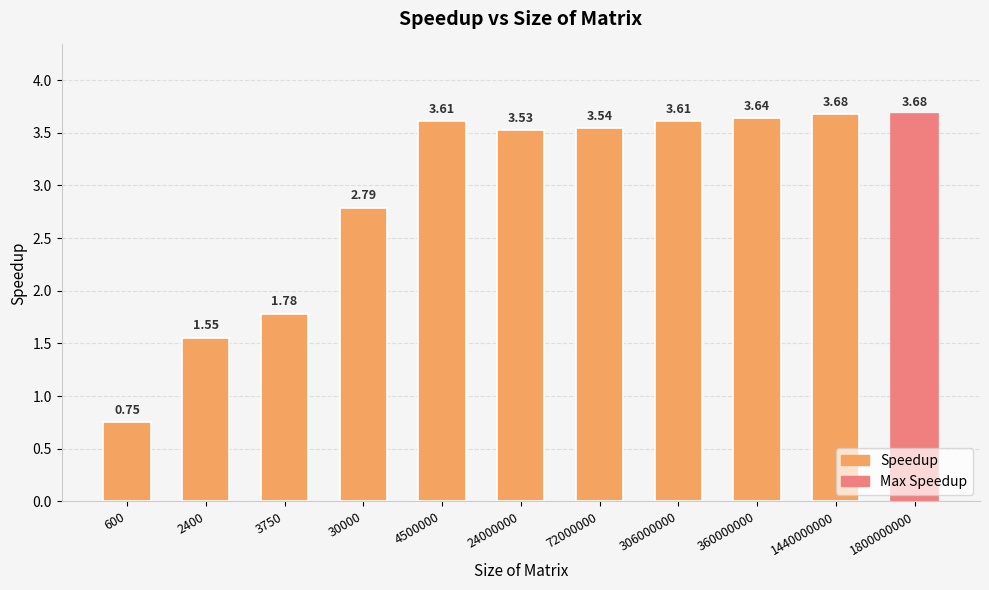

The chart shows a value of 6.5 at 1440000000. True or false?

False